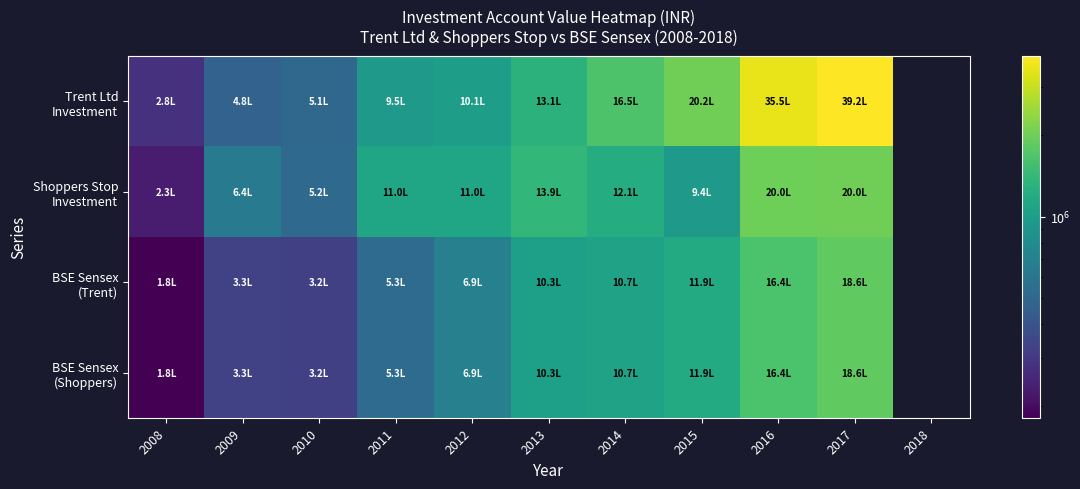

The BSE Sensex (Trent) series shows 330030.5 at 2009. True or false?

True